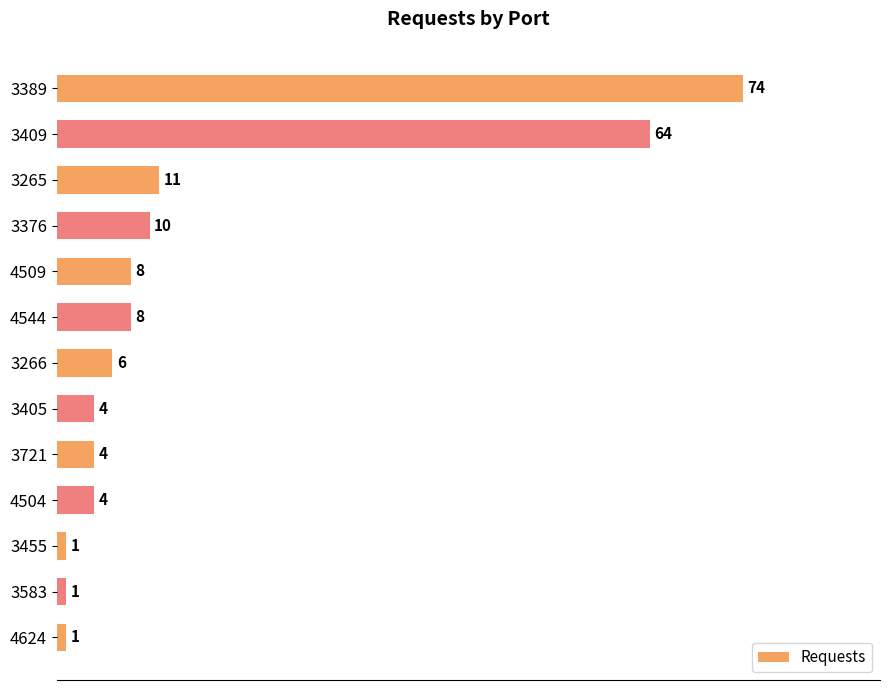

The chart shows a value of 14 at 3376. True or false?

False